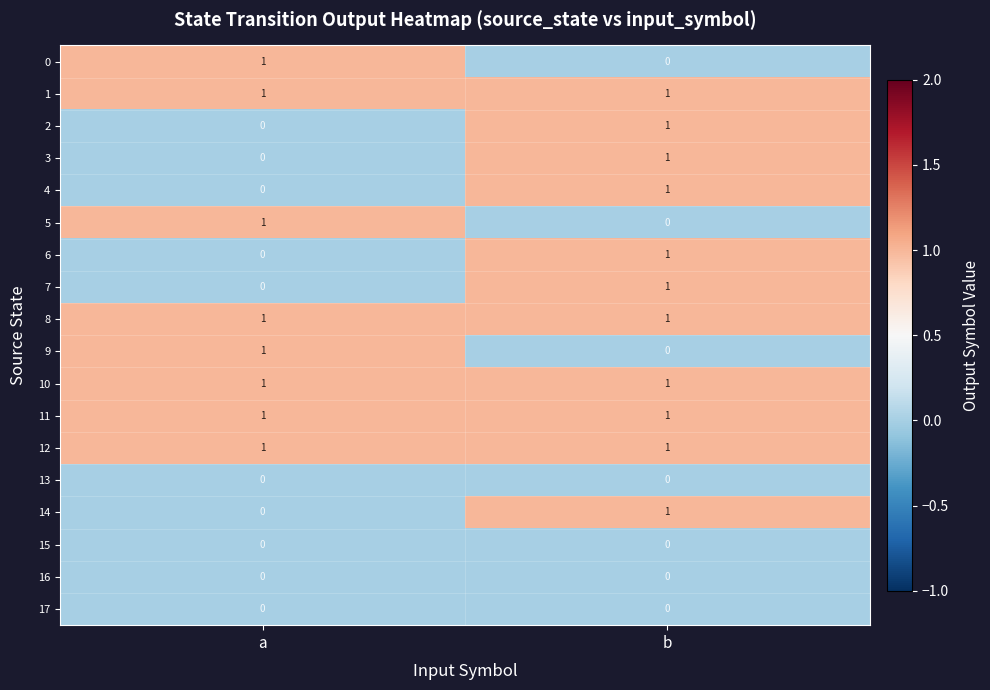

What is the total value across all series at b?

11